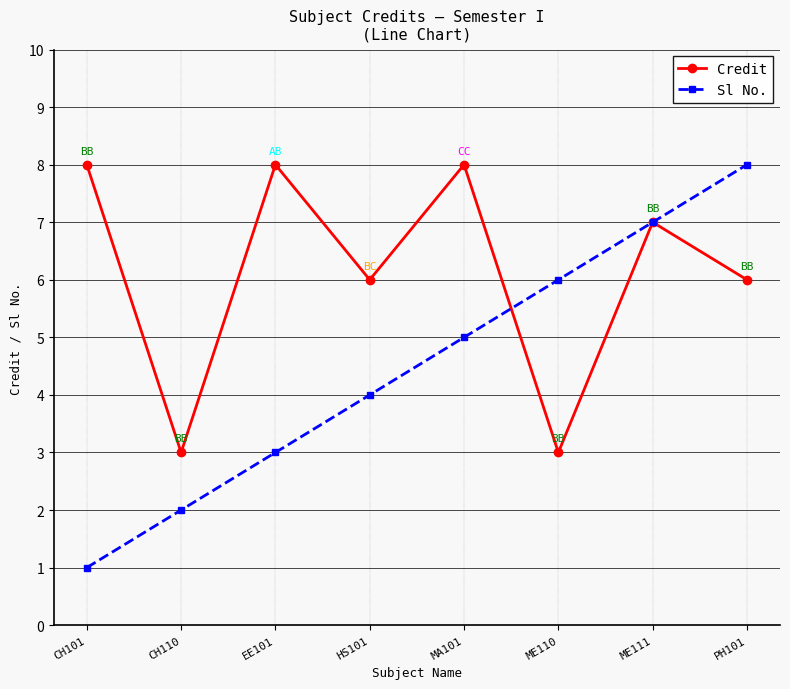

Between ME110 and ME111, which series saw the biggest shift?

Credit